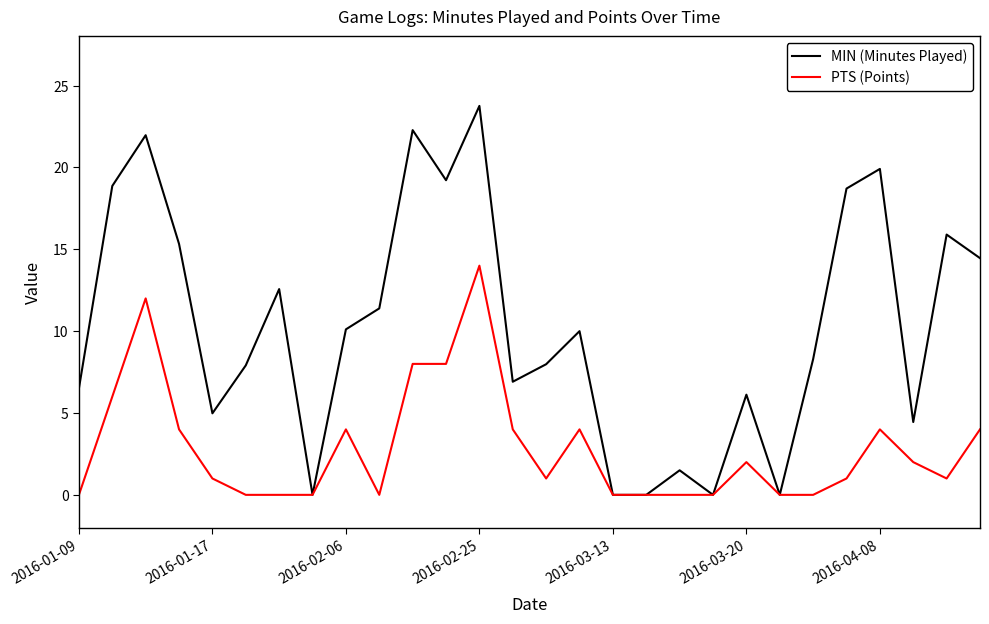

What is the greatest value displayed?

23.8